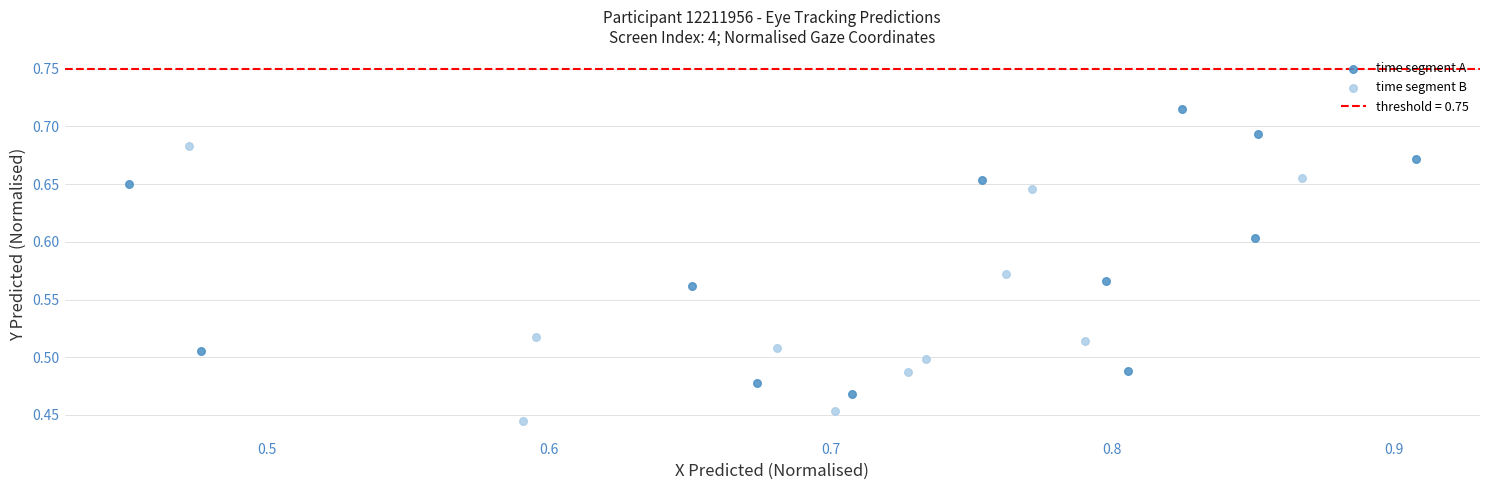

Which series reaches the minimum Y coordinate?

time segment B